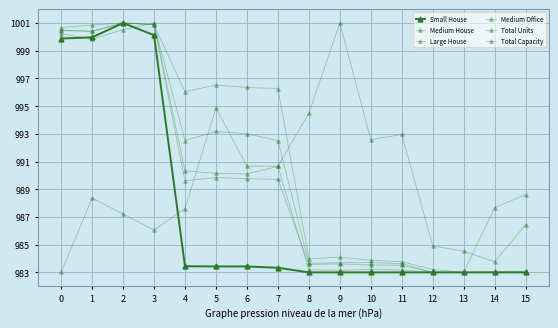

What is the value of the Medium House point at the 12th from the left?

983.2